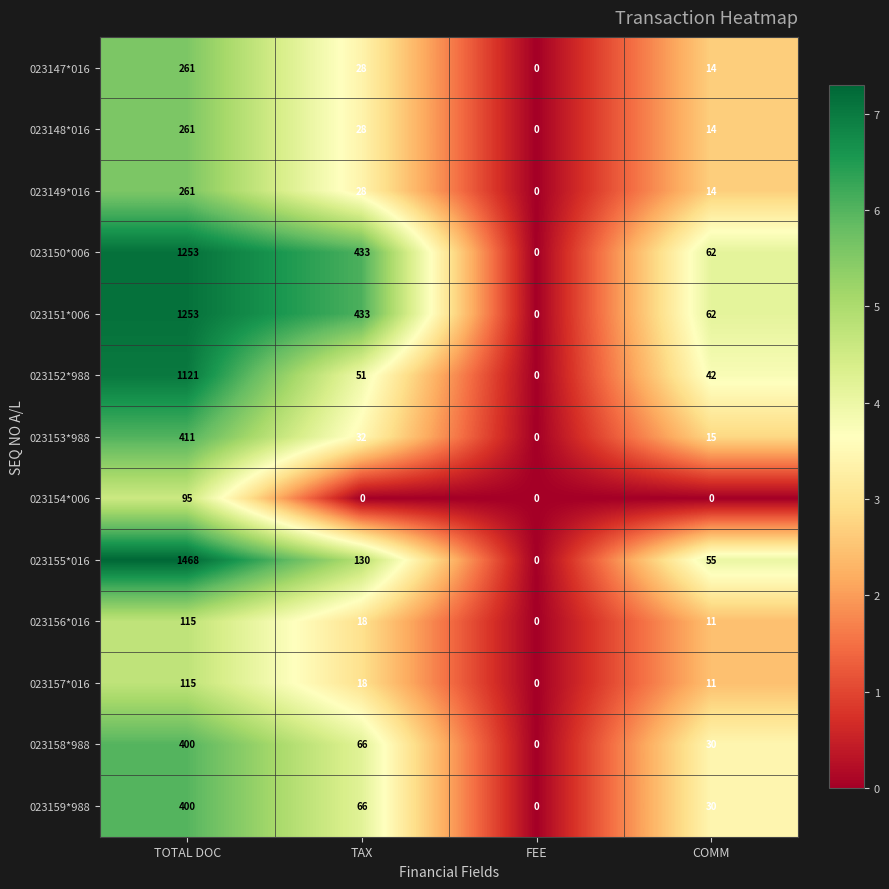

At how many categories does at least one series exceed 1?

3